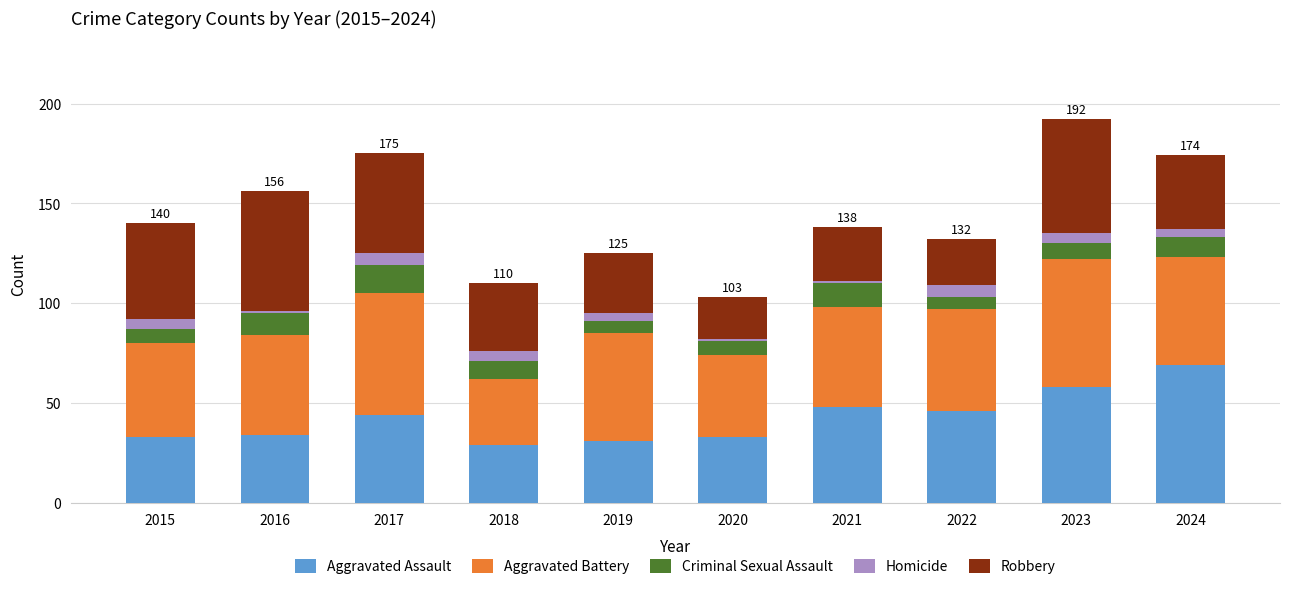

Which category has the highest value in the Aggravated Assault series?

2024